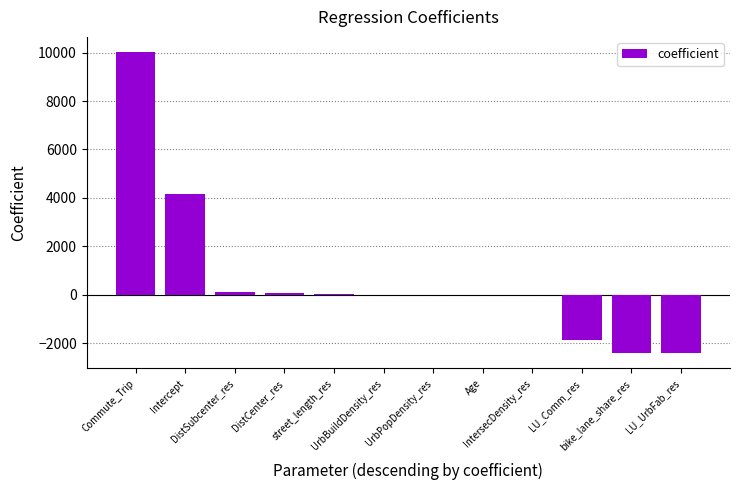

What is the sum of all values?

7627.4